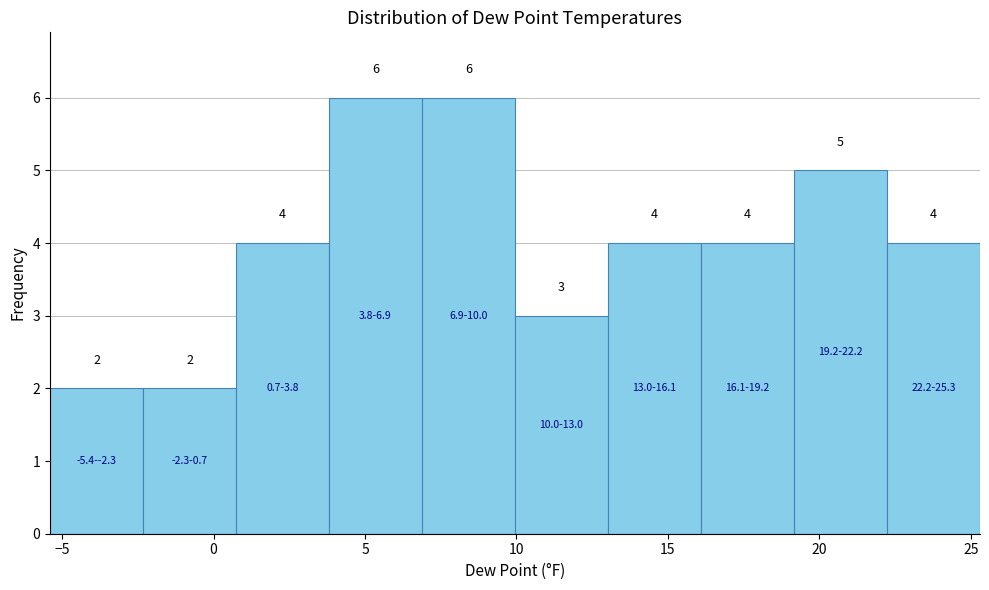

What is the height of the bar covering 16.0 to 19.0 on the x-axis? The bar edges are not printed on the chart, so give them approximately, as read against the axis.

4